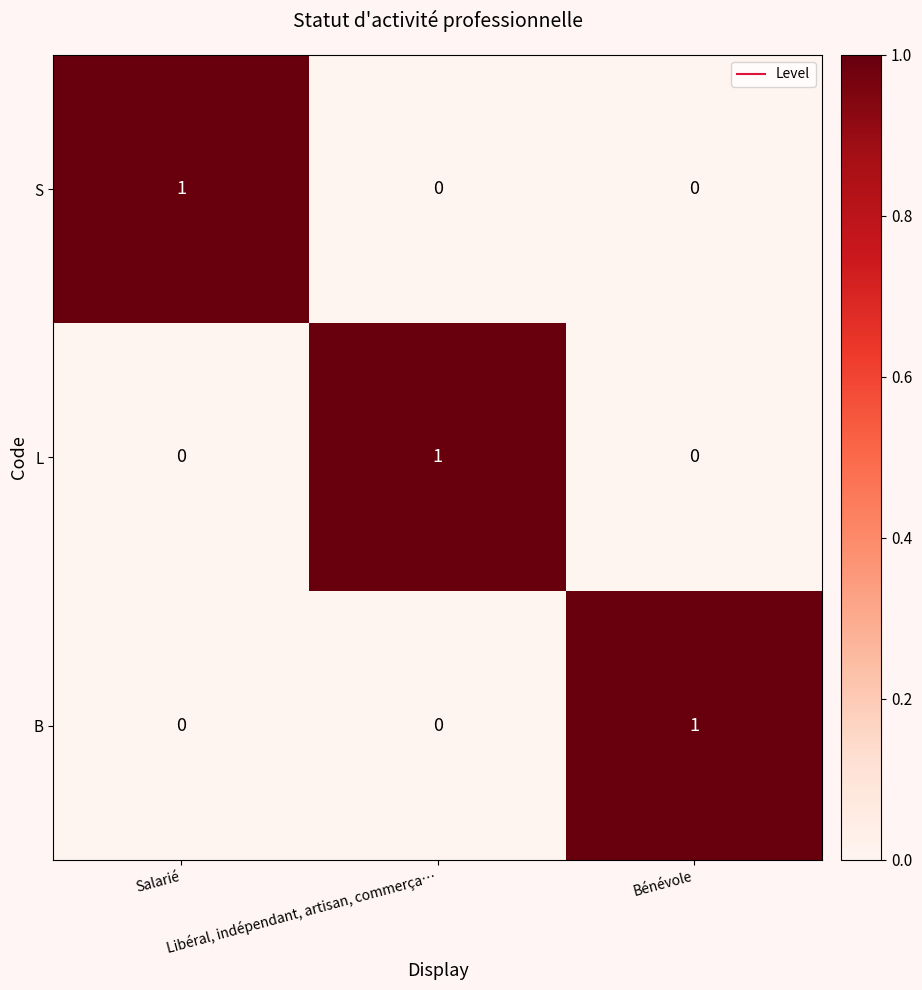

Count the number of categories in the chart.

3